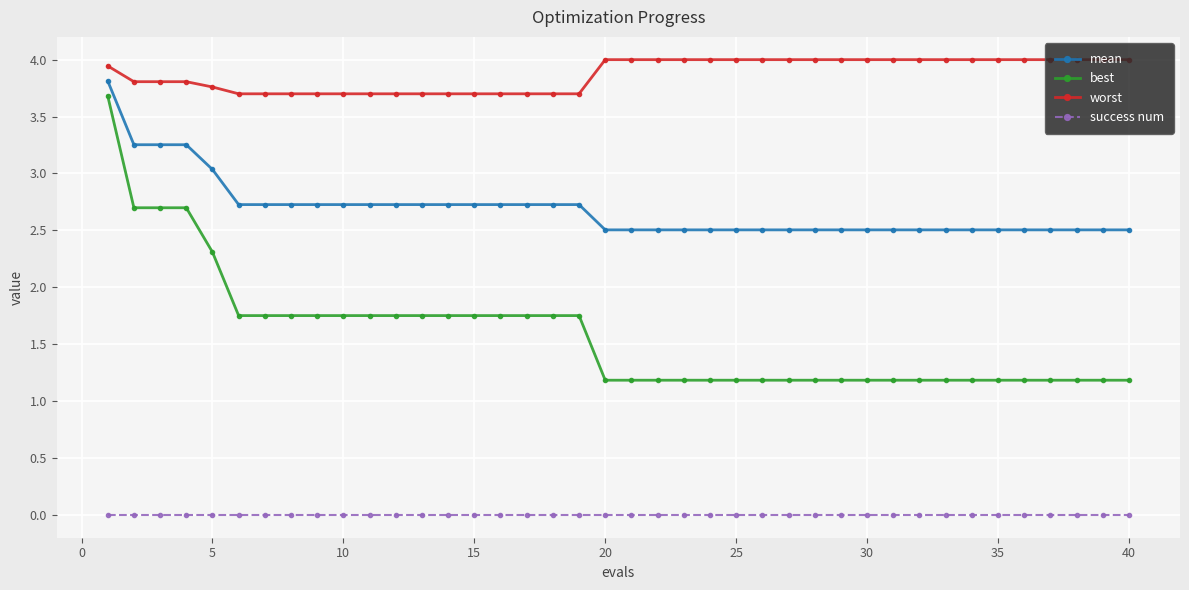

At how many categories does at least one series exceed 0?

40